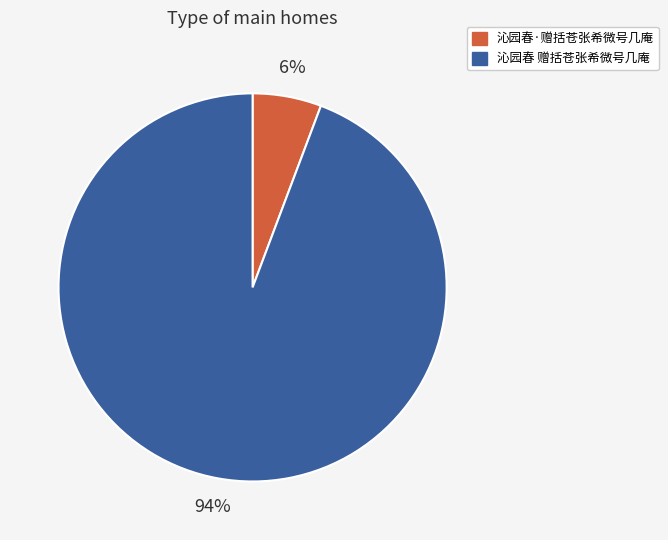

Which slice is the smallest?

沁园春·赠括苍张希微号几庵